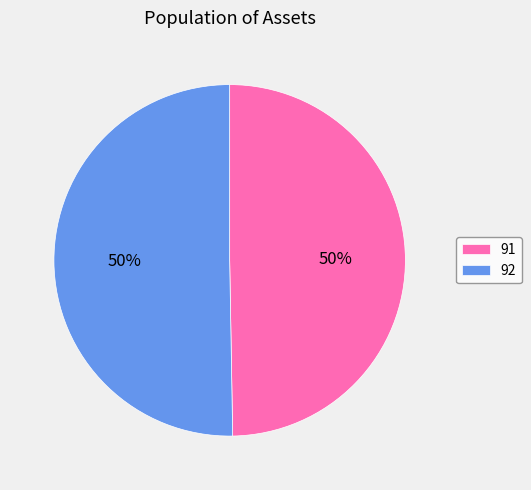

To the nearest percent, what portion does 91 represent?

50%